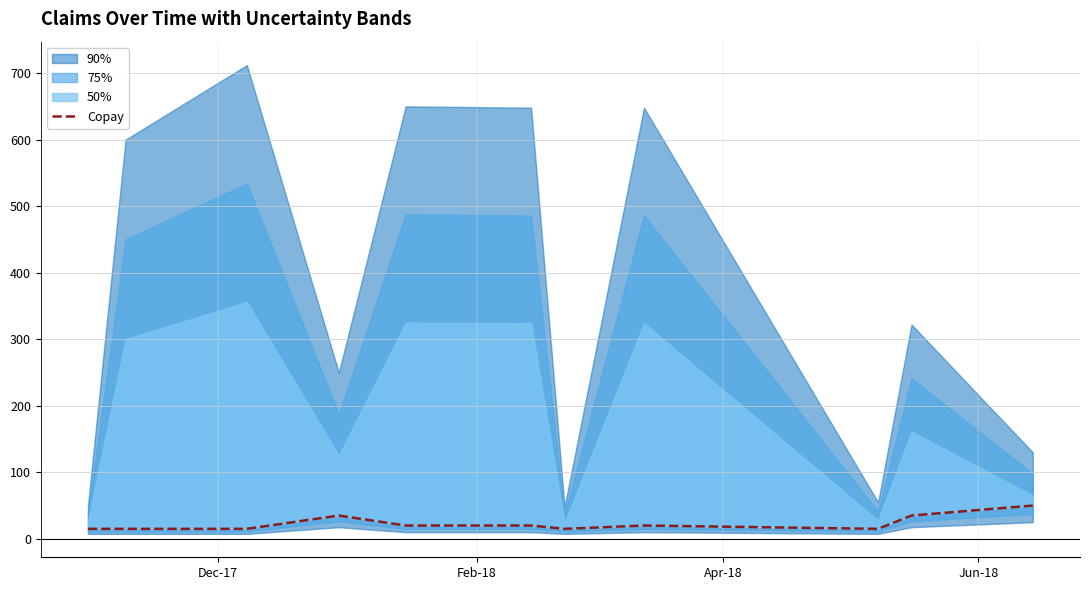

What is the smallest value displayed?

15